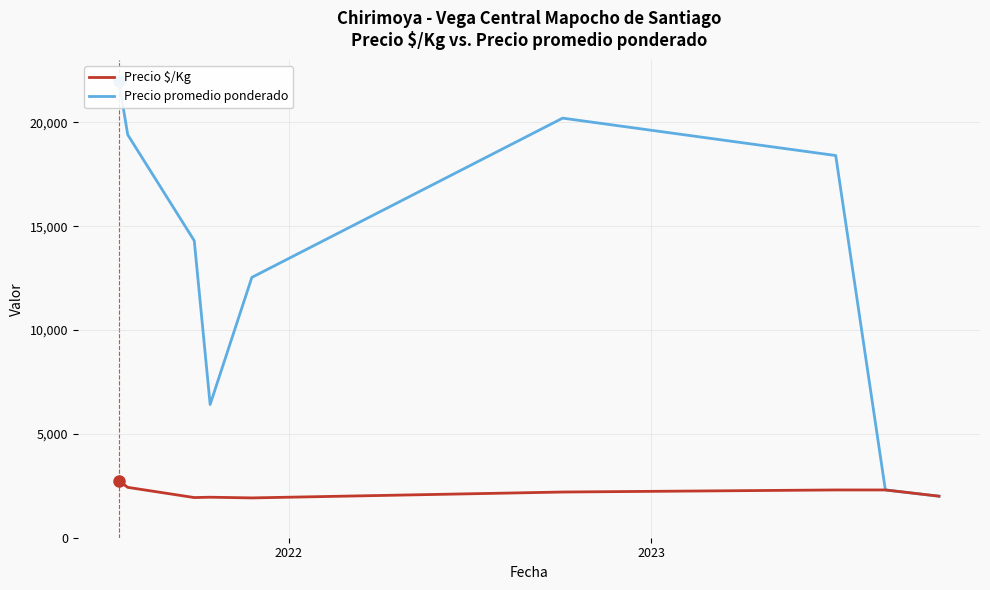

What is the lowest value of the Precio $/Kg series?

1916.7